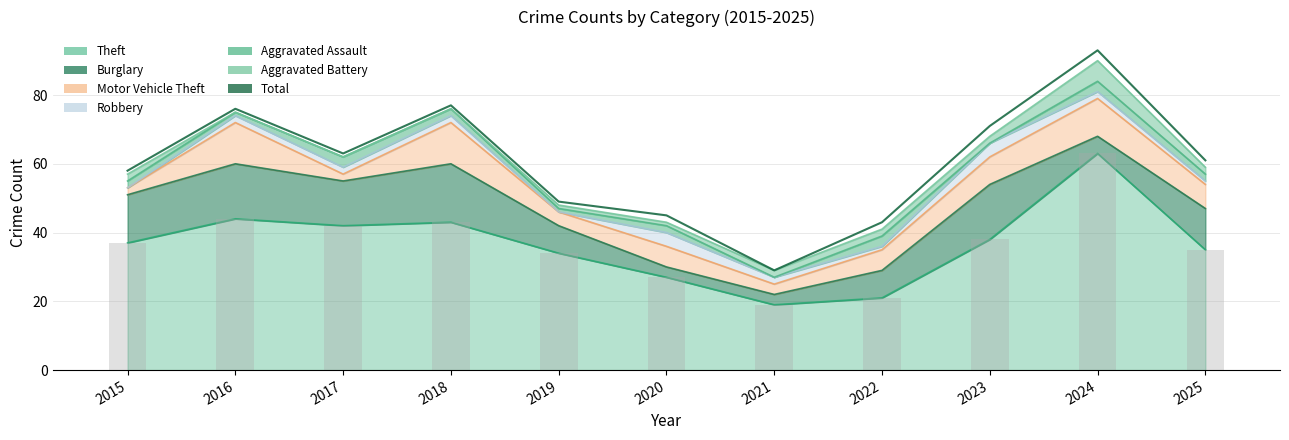

What is the difference between the maximum and second lowest values?

50